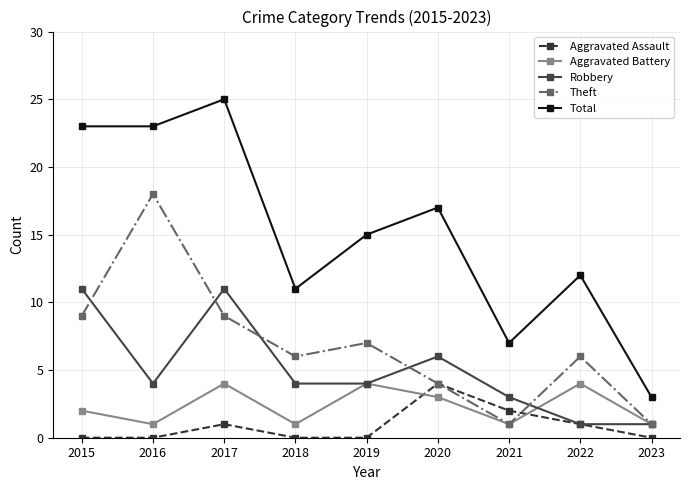

What is the difference between the highest and lowest values at 2017?

24